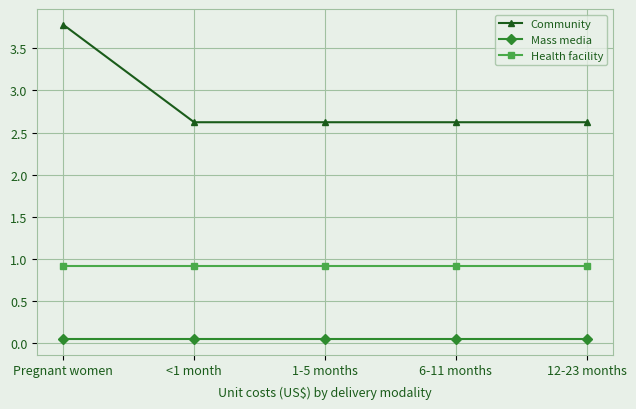

The Health facility series shows 0.3 at Pregnant women. True or false?

False